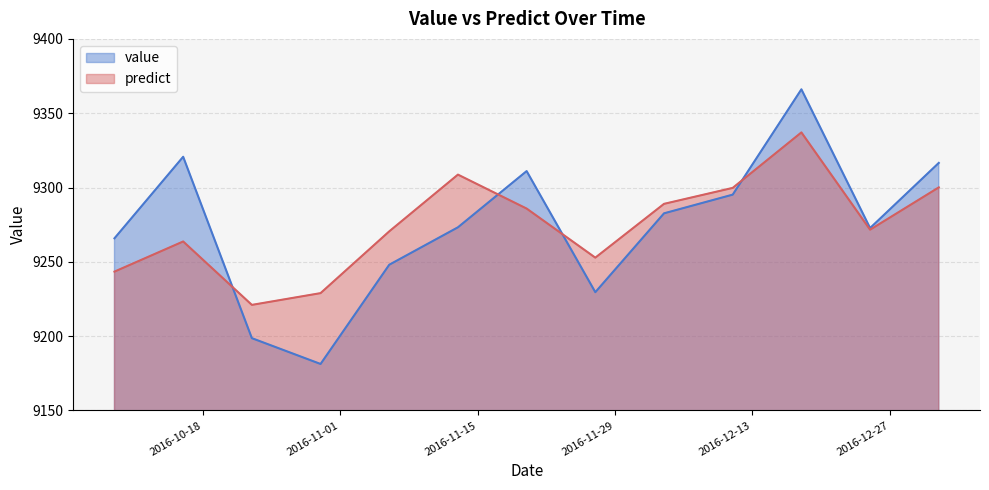

What is the spread (max minus min) of values at 2016-10-09?

22.4